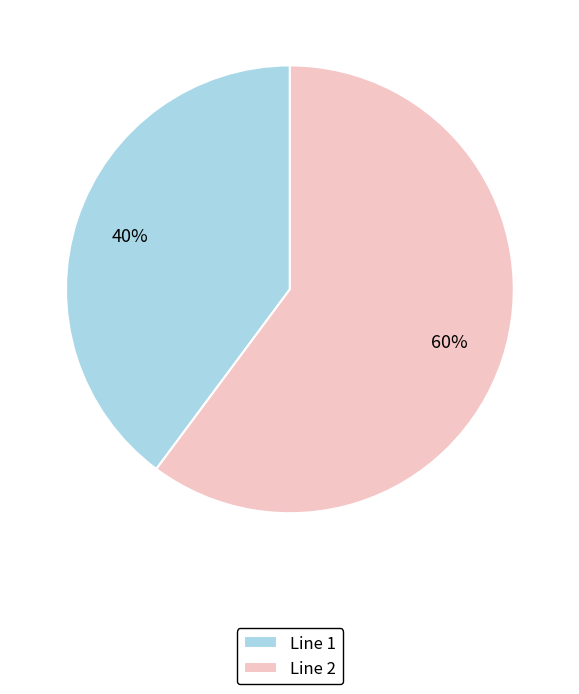

Combined, do Line 1 and Line 2 account for over 50%?

Yes